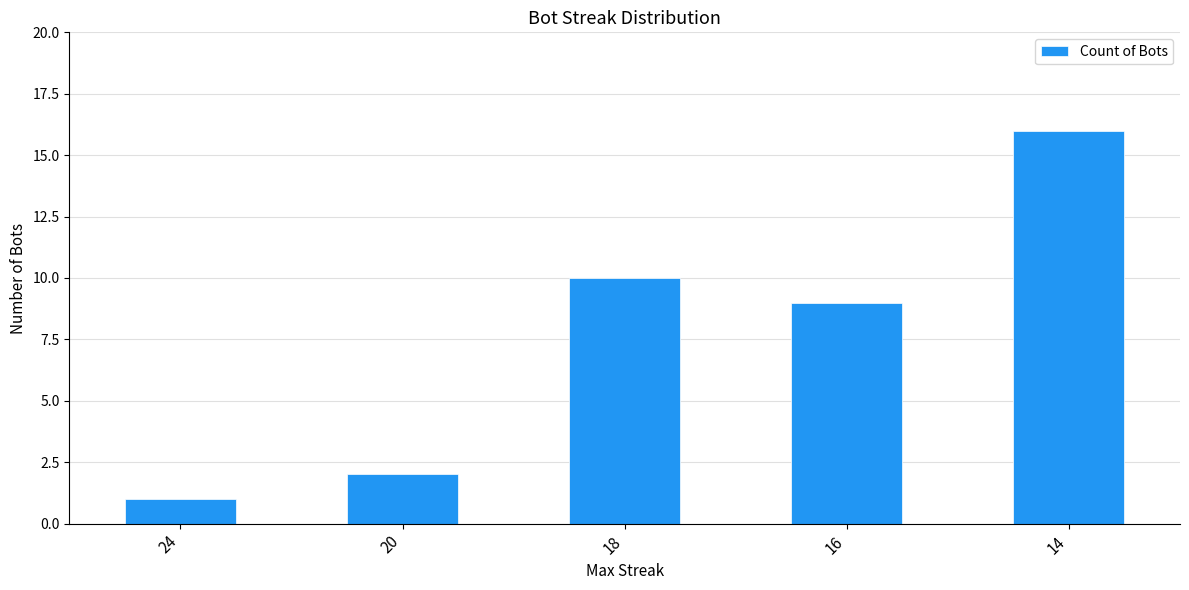

What is the ratio of the value at 18 to the value at 14?

0.6